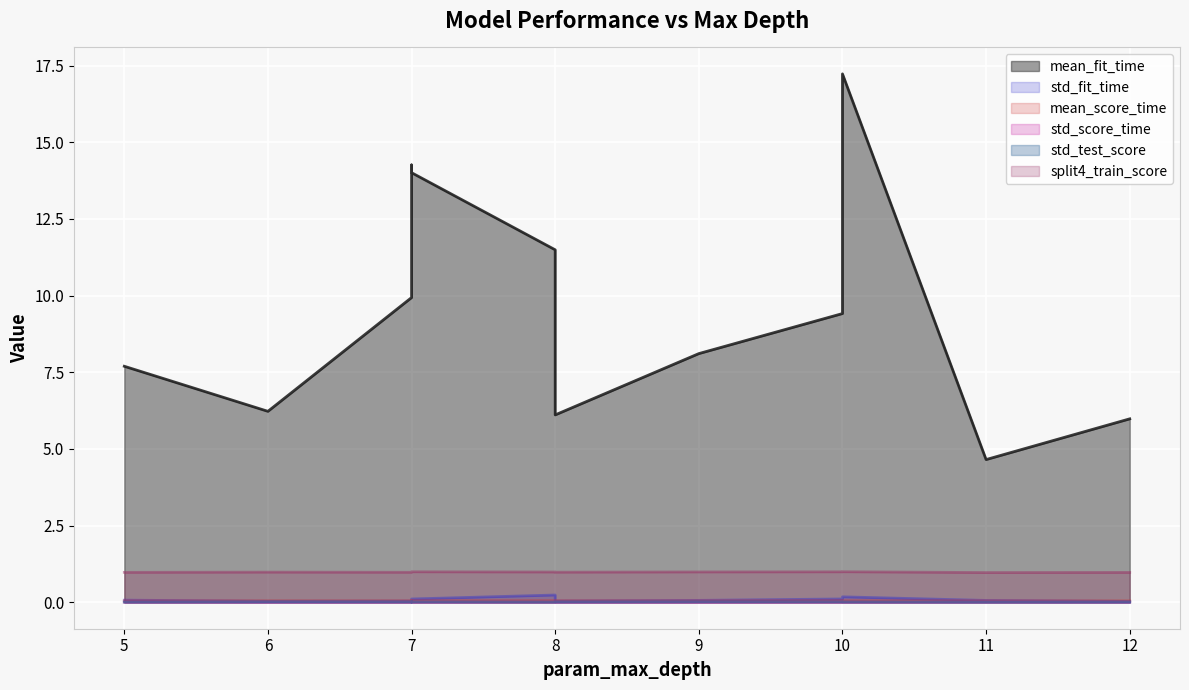

What is the sum of all split4_train_score values?

11.8